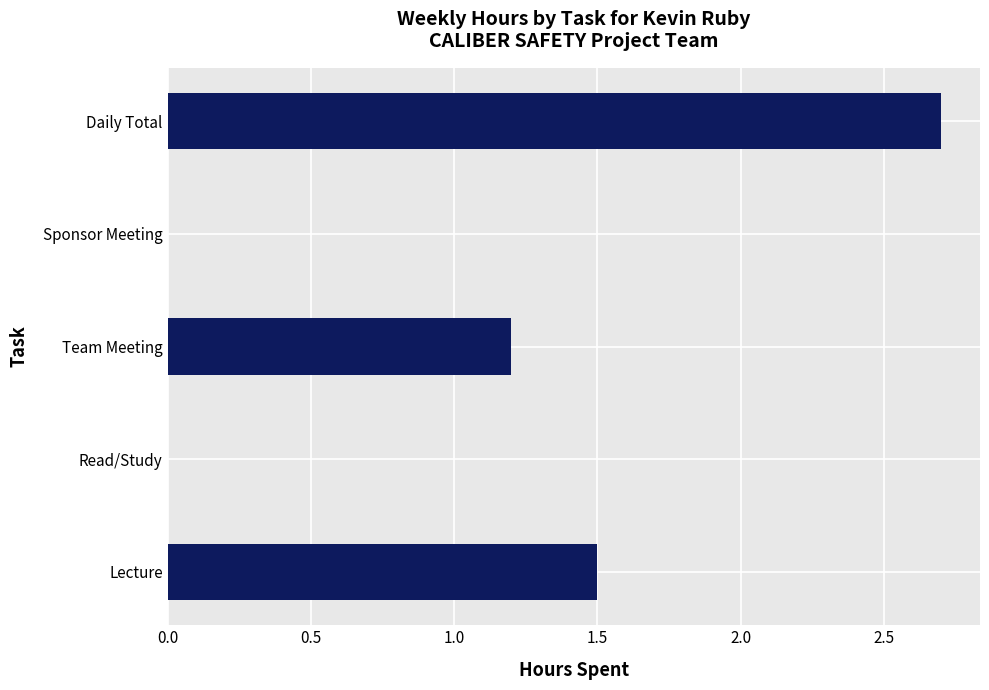

What is the sum of all values?

5.4